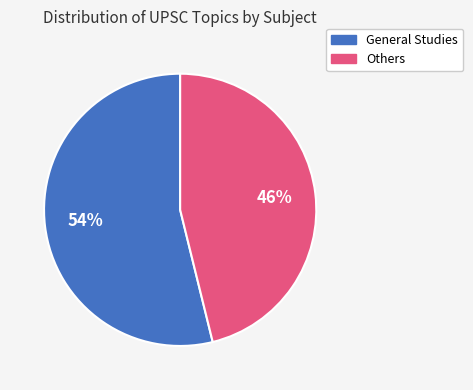

To the nearest percent, what is the difference between the largest and smallest slice percentages?

8%